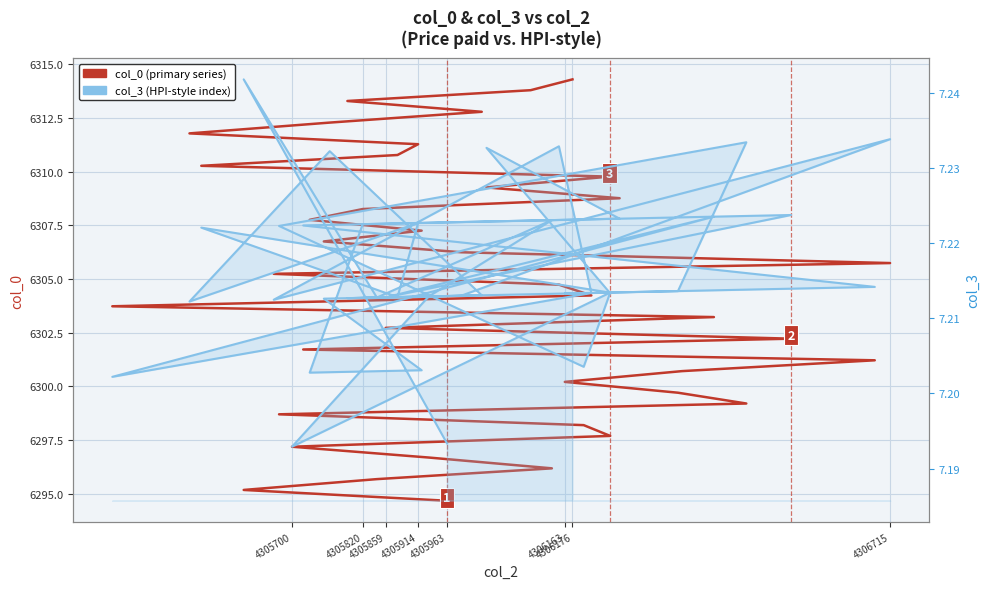

What is the difference between the maximum and minimum values in the col_0 series?

19.6